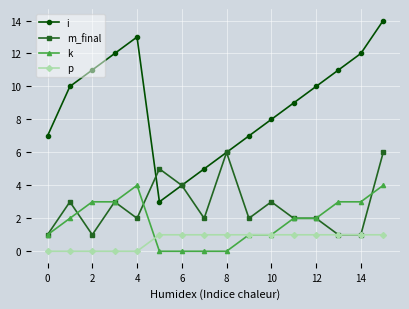

How many series are shown in this chart?

4